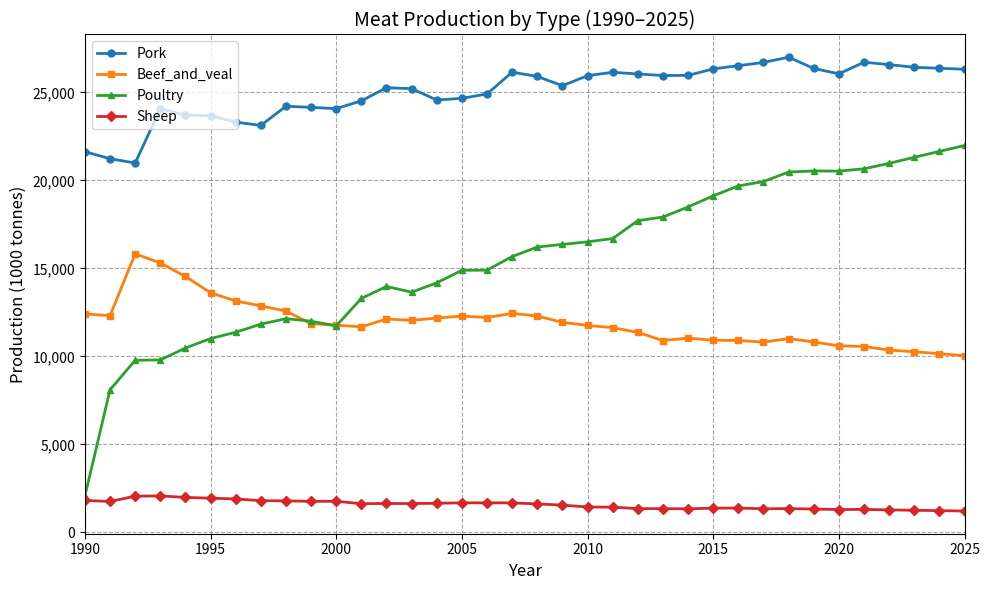

Does the chart display data point markers on the line(s)?

Yes